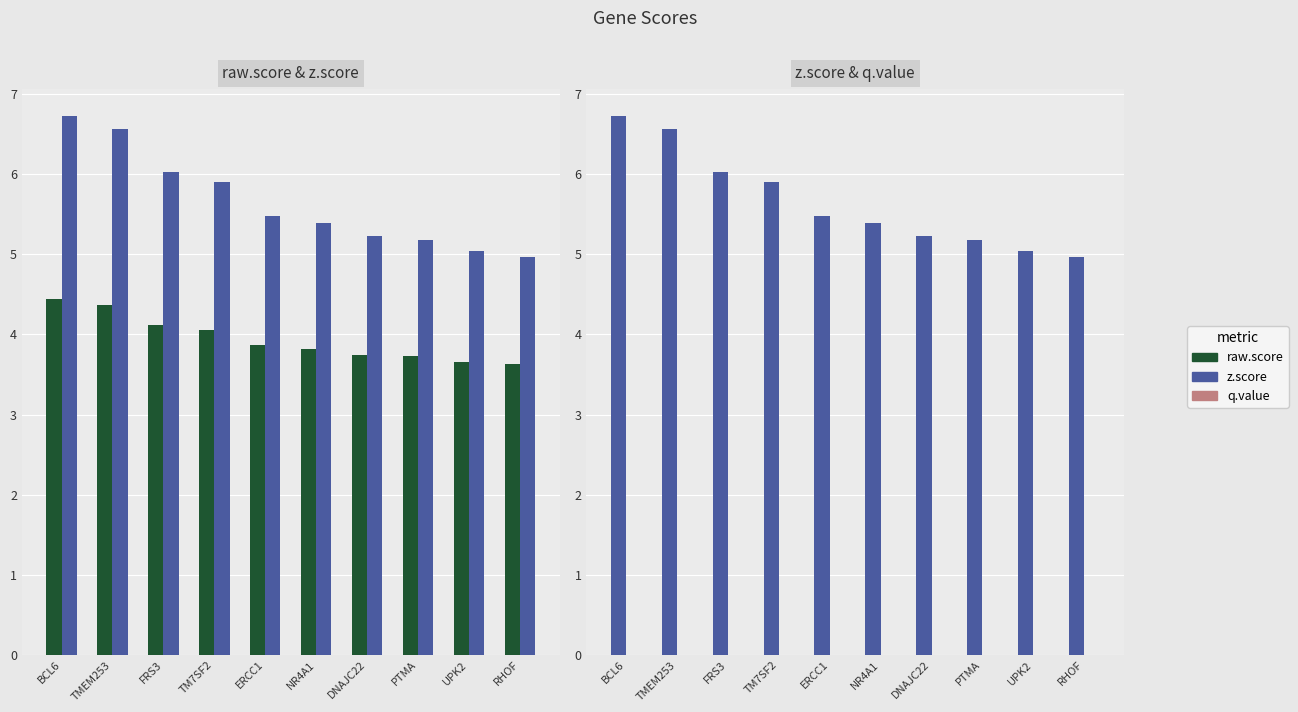

Reading right to left, list all the values displayed in this chart.

raw.score: 3.6	3.7	3.7	3.7	3.8	3.9	4.1	4.1	4.4	4.4
z.score: 5.0	5.0	5.2	5.2	5.4	5.5	5.9	6.0	6.6	6.7
q.value: 0.0	0.0	0.0	0.0	0.0	0.0	0.0	0.0	0.0	0.0